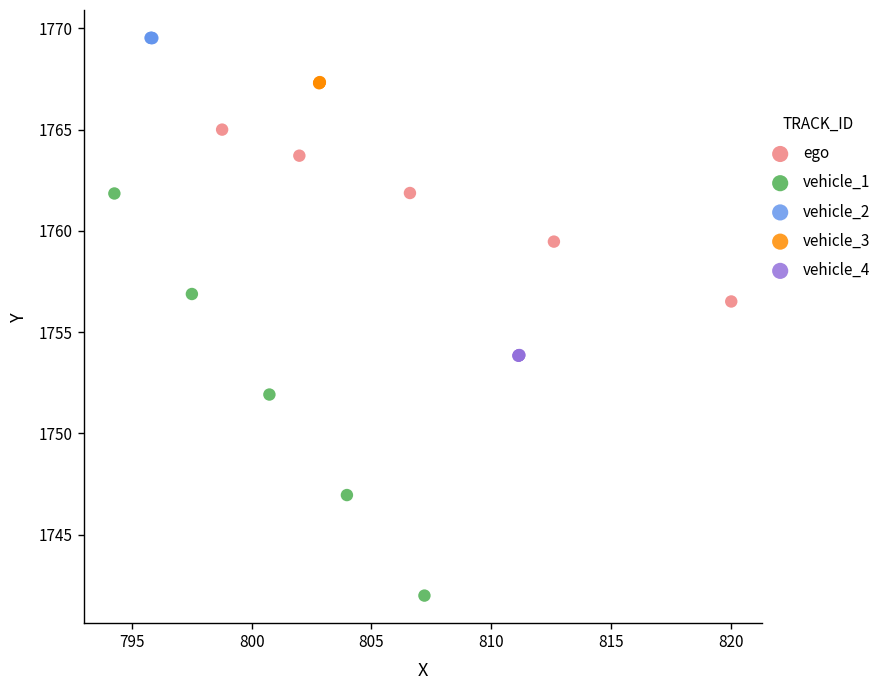

Which series contains the highest Y value?

vehicle_2